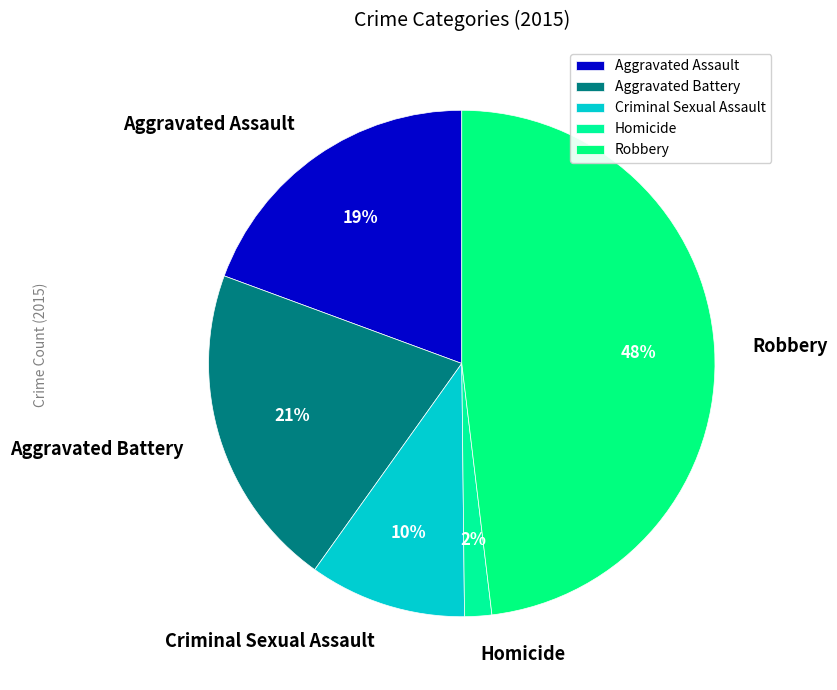

Is the sum of Criminal Sexual Assault and Aggravated Battery greater than half?

No